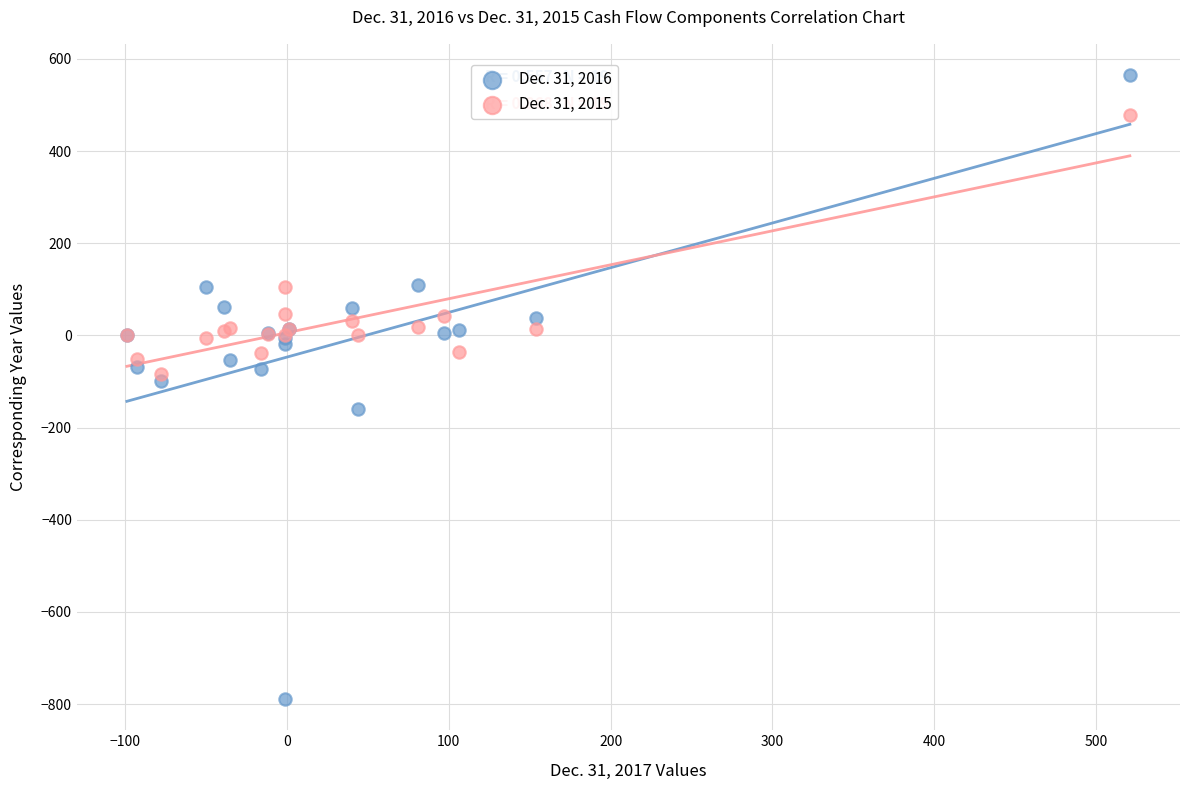

Which series reaches the minimum Y coordinate?

Dec. 31, 2016